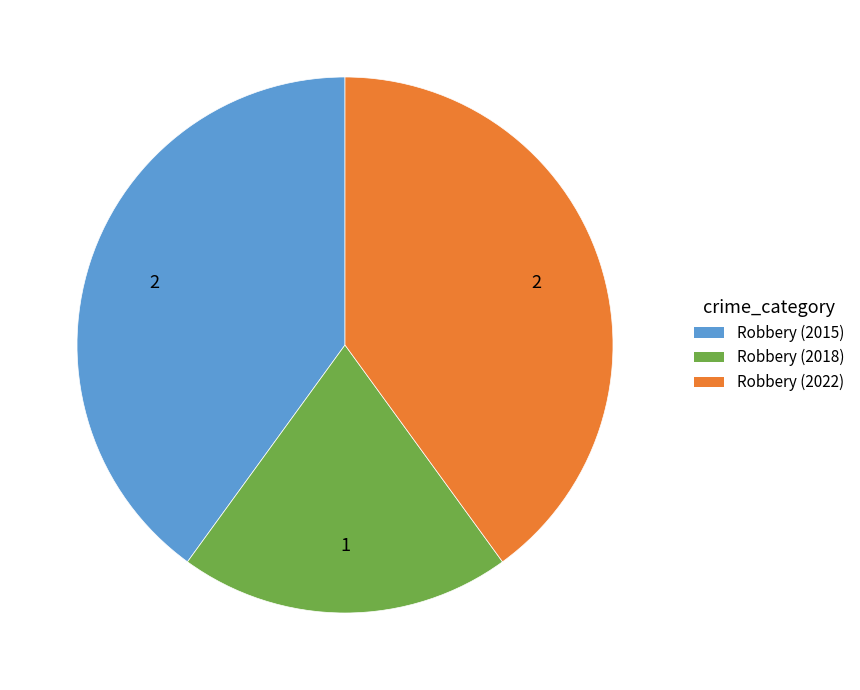

Does any single category account for the majority?

No